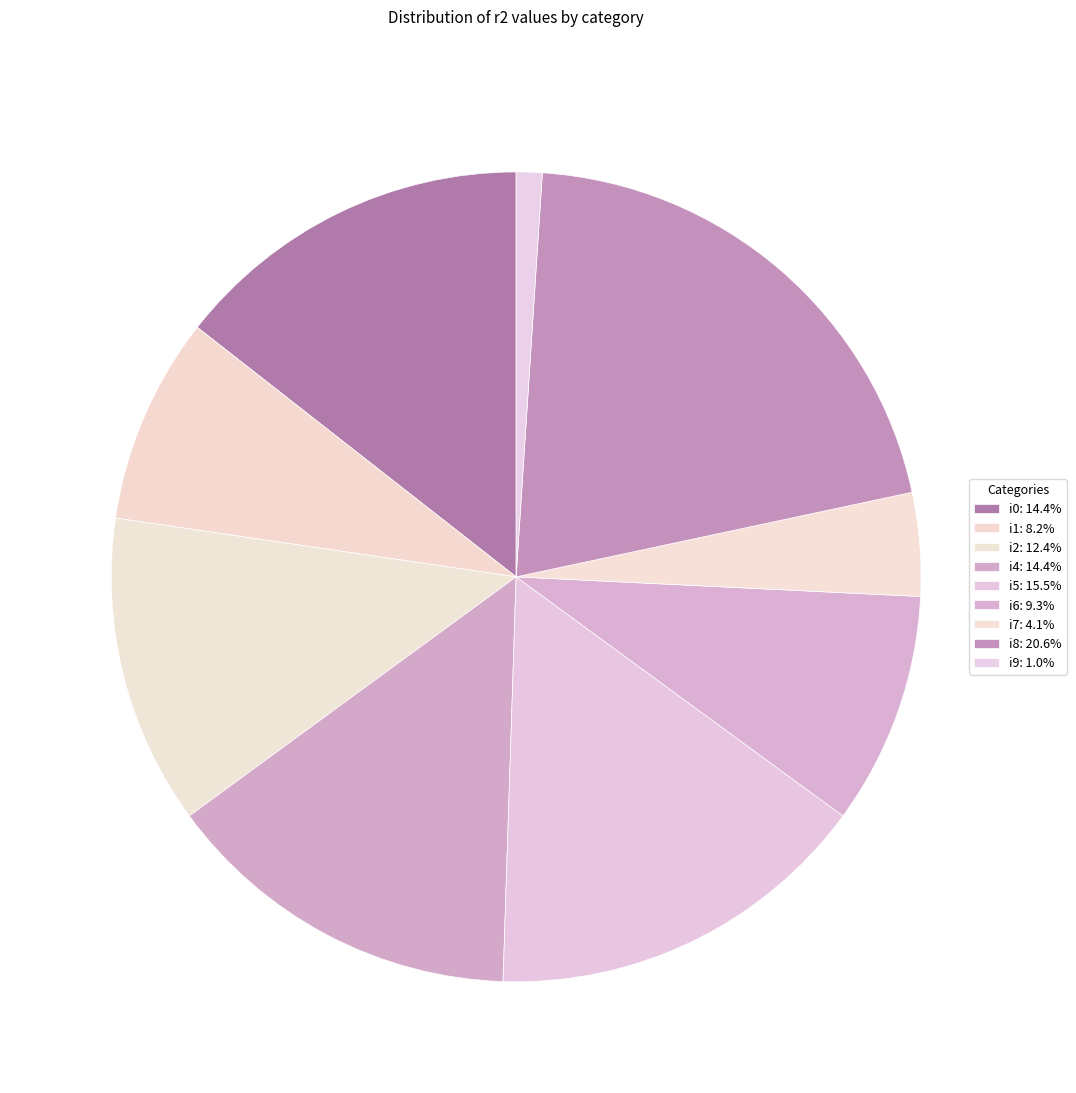

How many slices are in this pie chart?

9